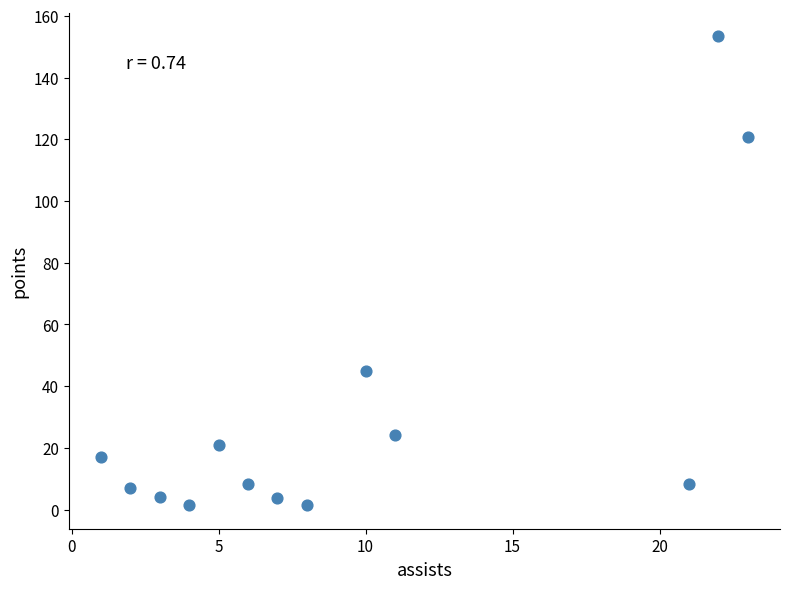

What Y value in the scatter plot is closest to 77?

44.9